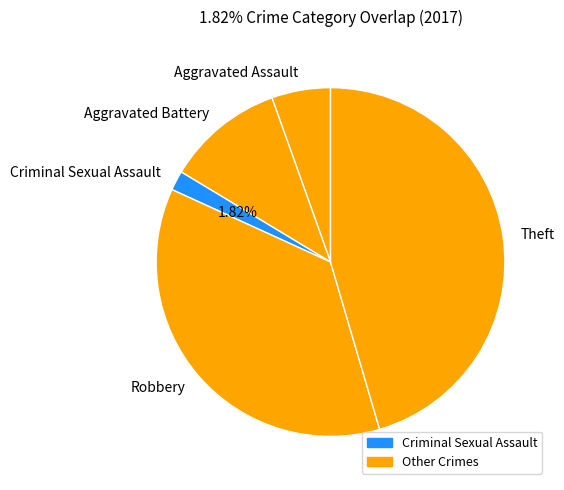

Which category has the biggest portion of the pie?

Theft